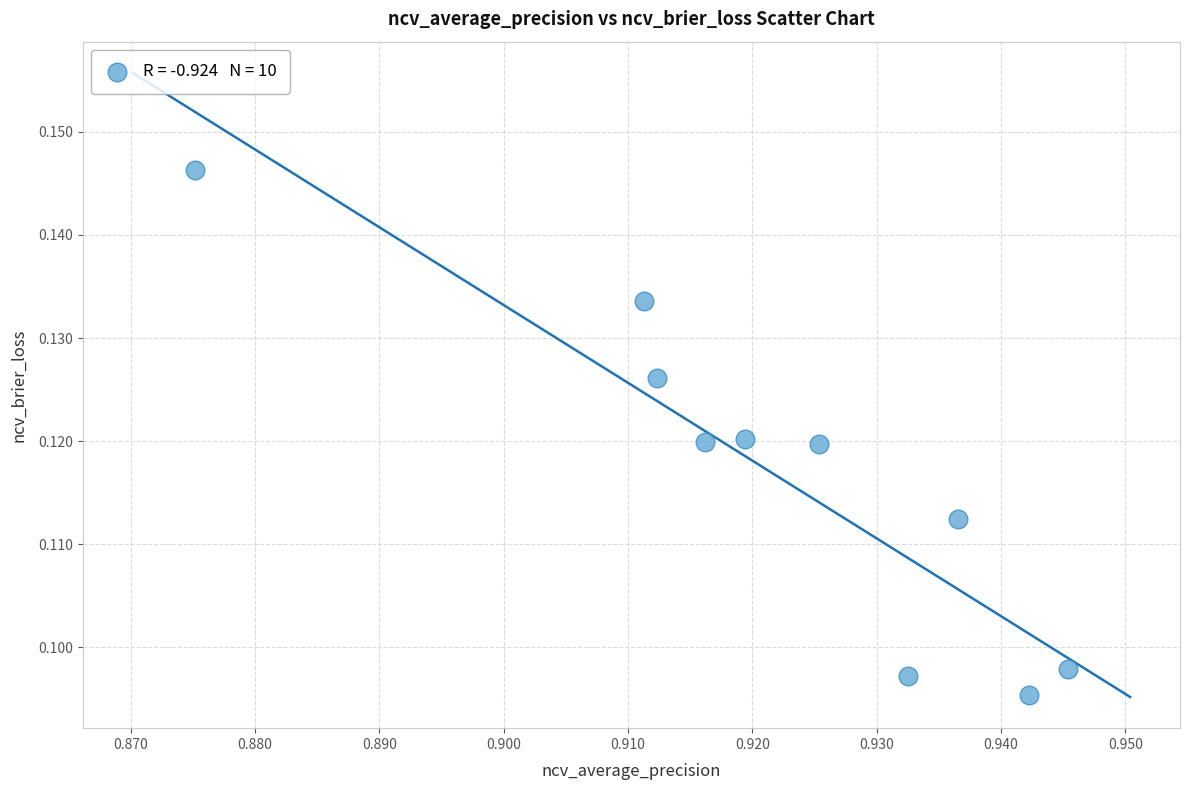

What is the average X value?

0.9